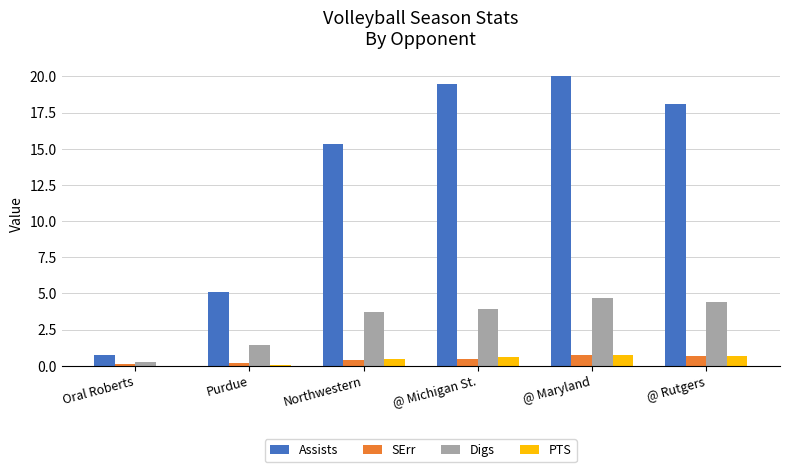

What is the average value of the SErr series?

0.4